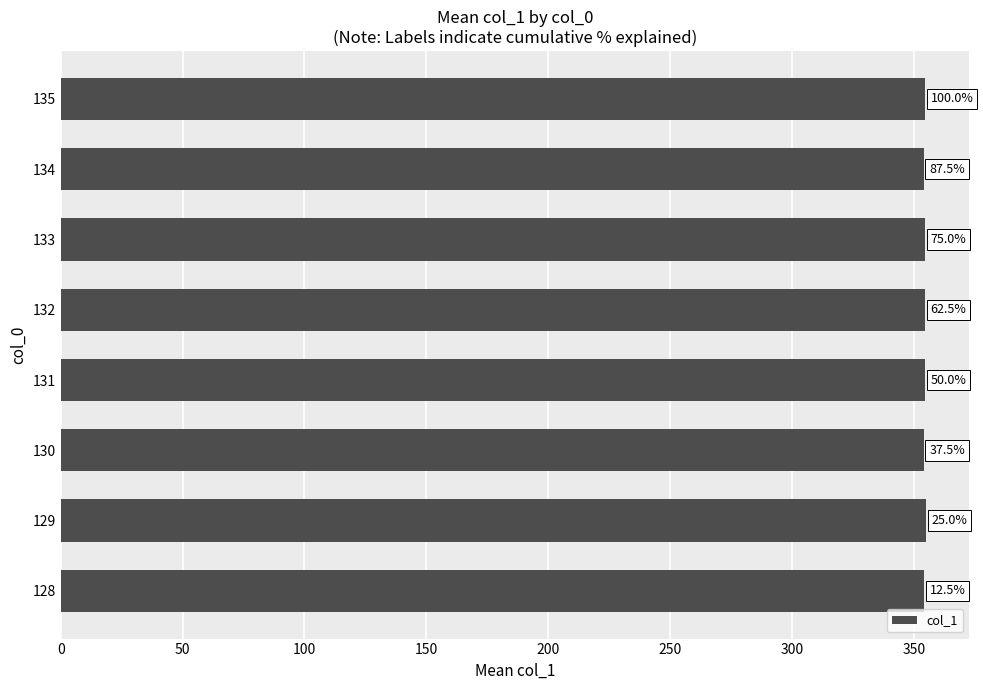

How many bars are there in total?

8